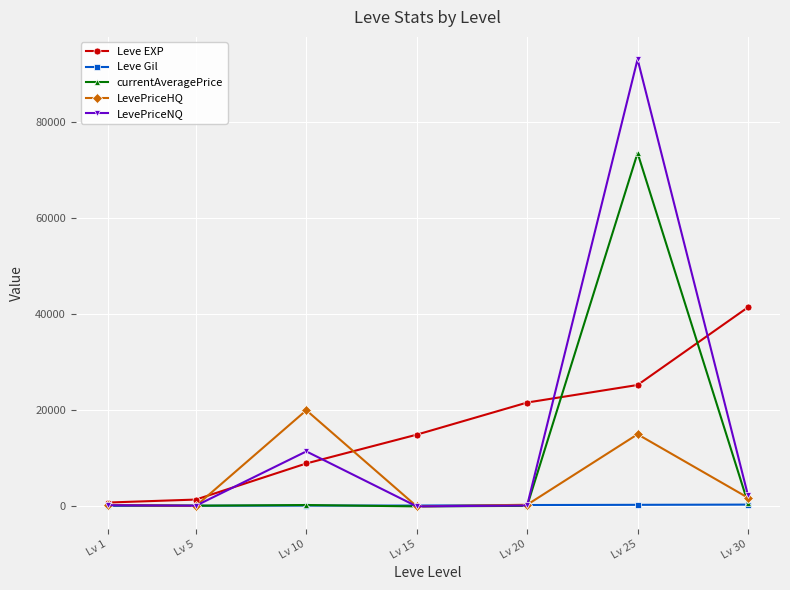

Read the currentAveragePrice value at Lv 1.

266.7